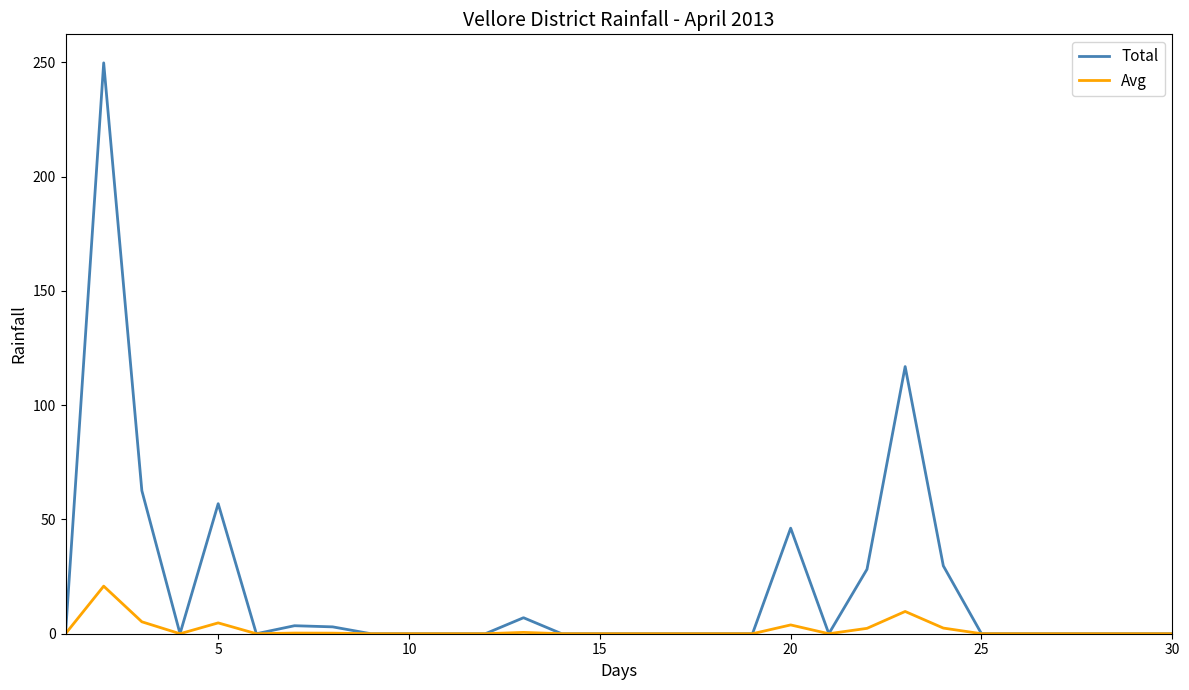

What is the greatest value displayed?

249.8